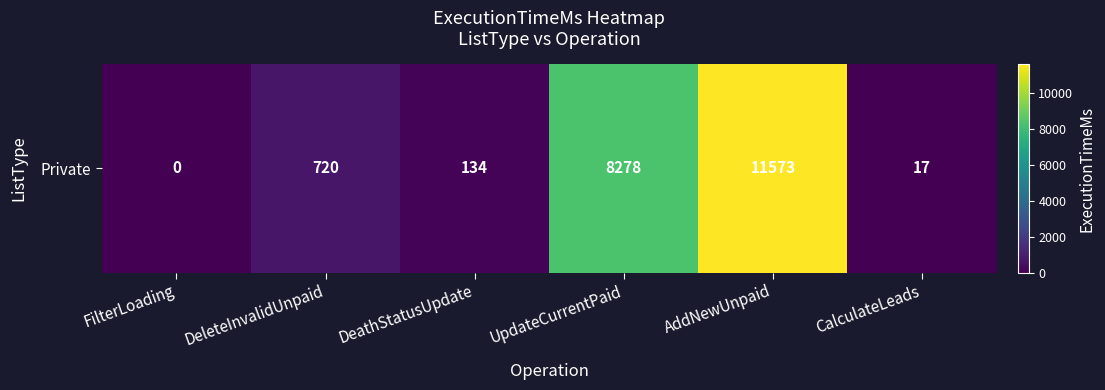

At which label does the data first exceed 720?

UpdateCurrentPaid